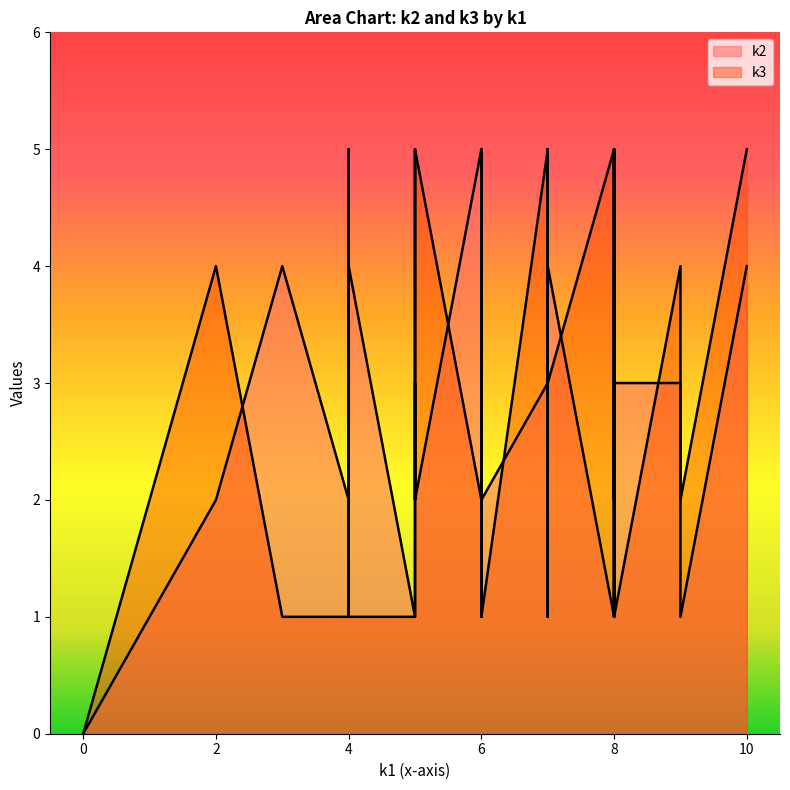

The k3 series shows 1 at i36. True or false?

False